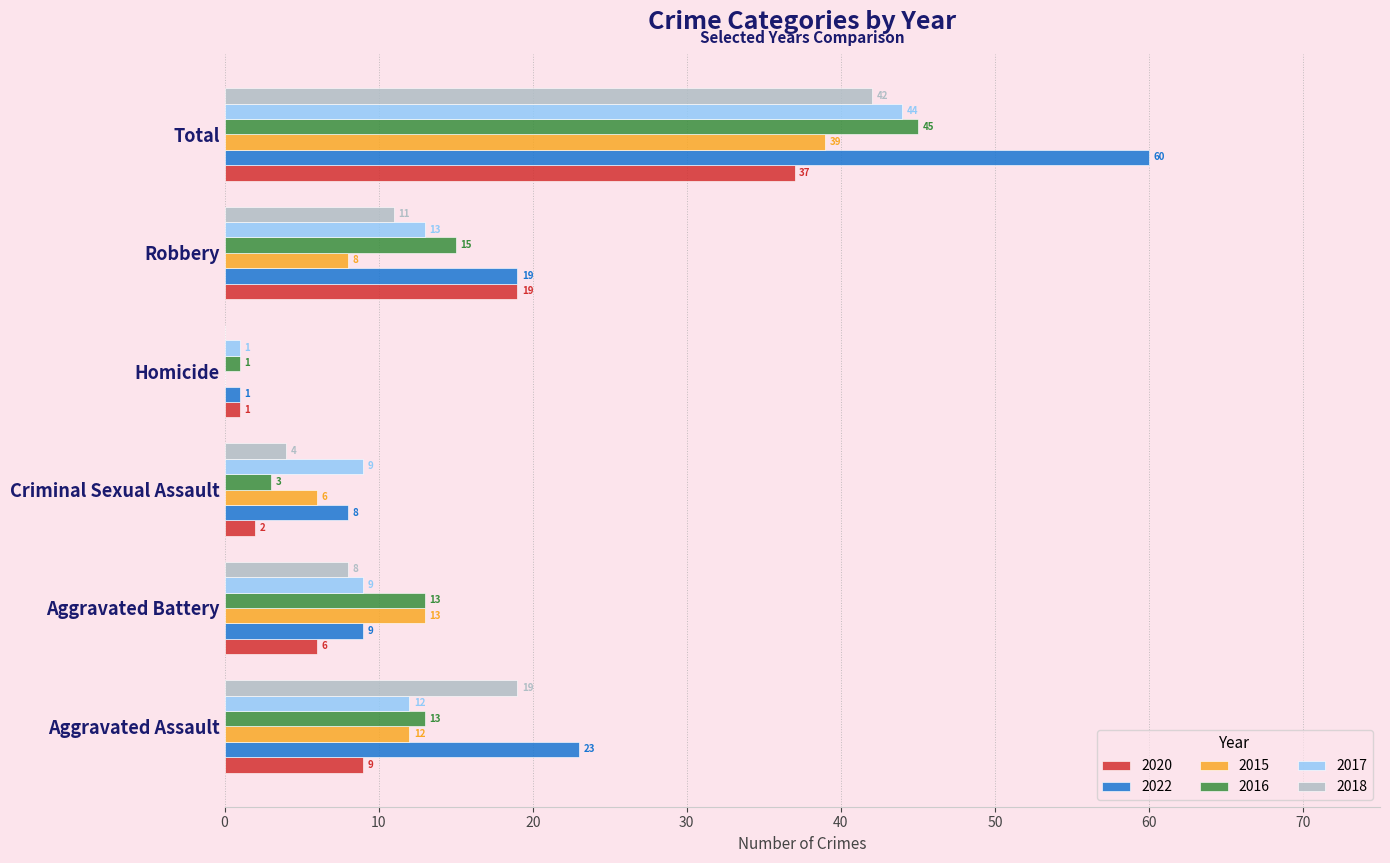

Which series has the largest total across all categories?

2022